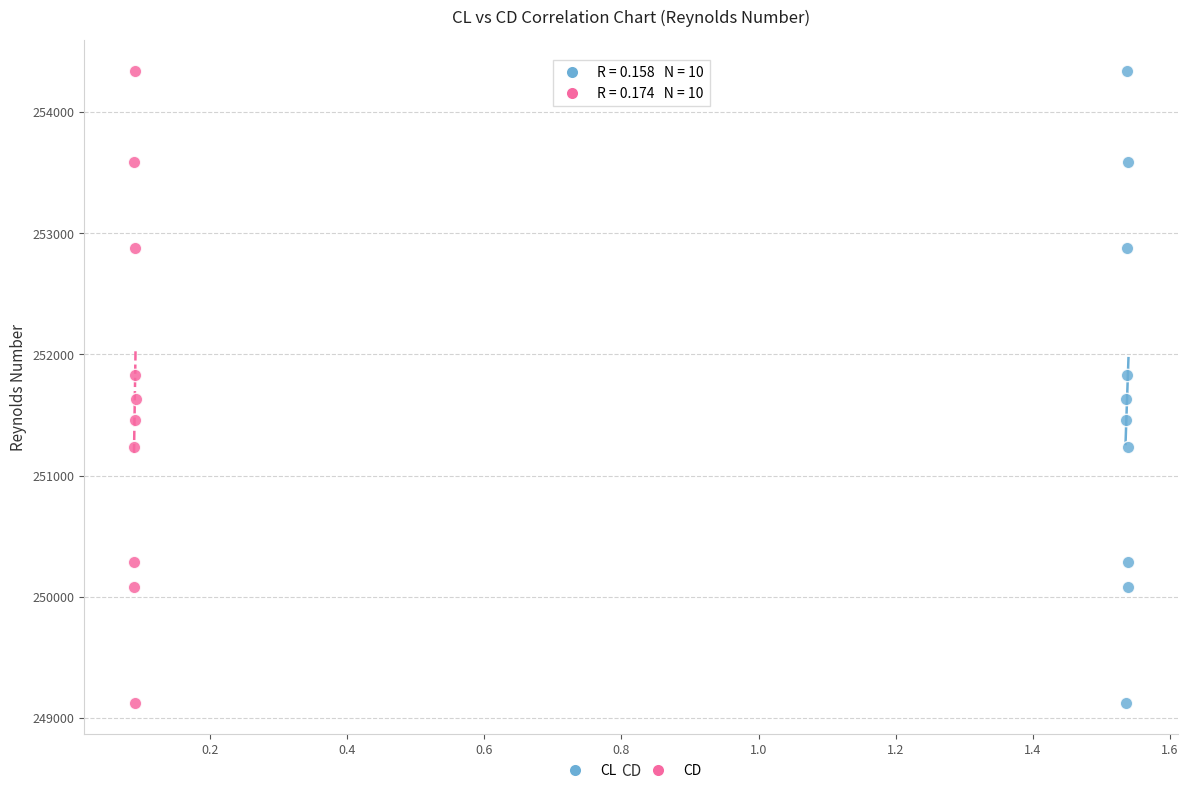

What are all the series names shown in the legend?

CL, CD